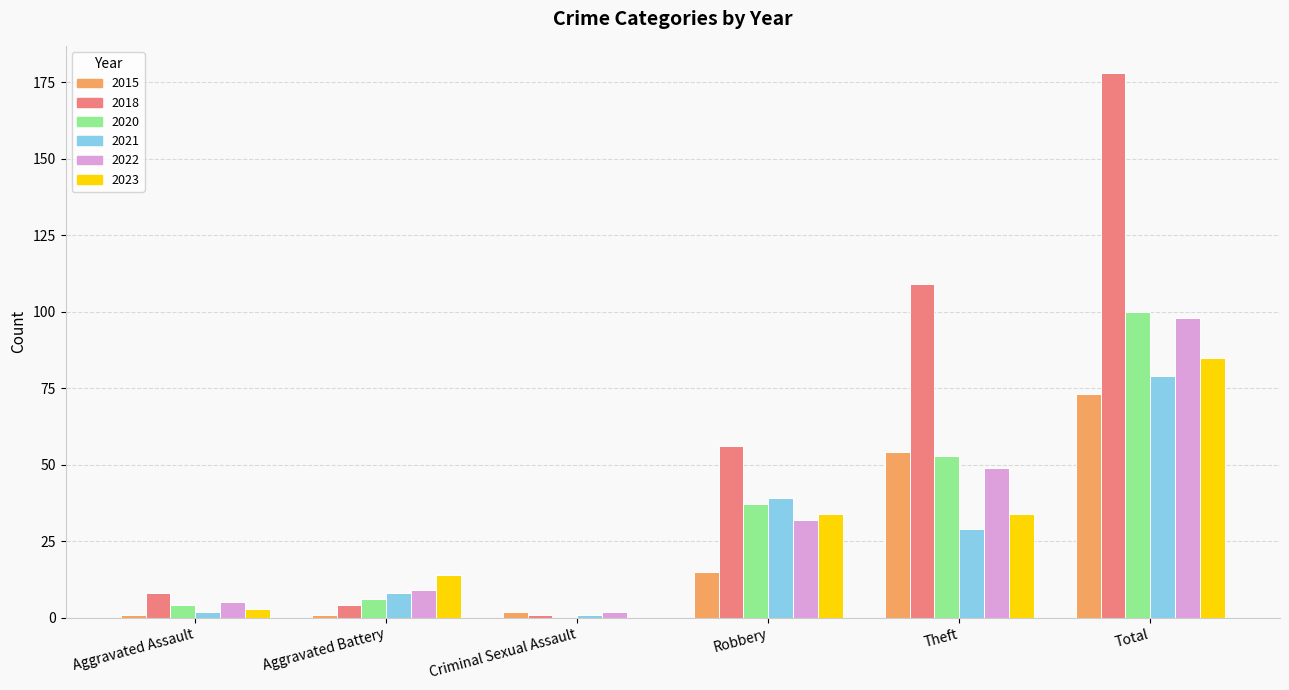

Reading left to right, transcribe all the data shown in this chart.

2015: 1	1	2	15	54	73
2018: 8	4	1	56	109	178
2020: 4	6	0	37	53	100
2021: 2	8	1	39	29	79
2022: 5	9	2	32	49	98
2023: 3	14	0	34	34	85